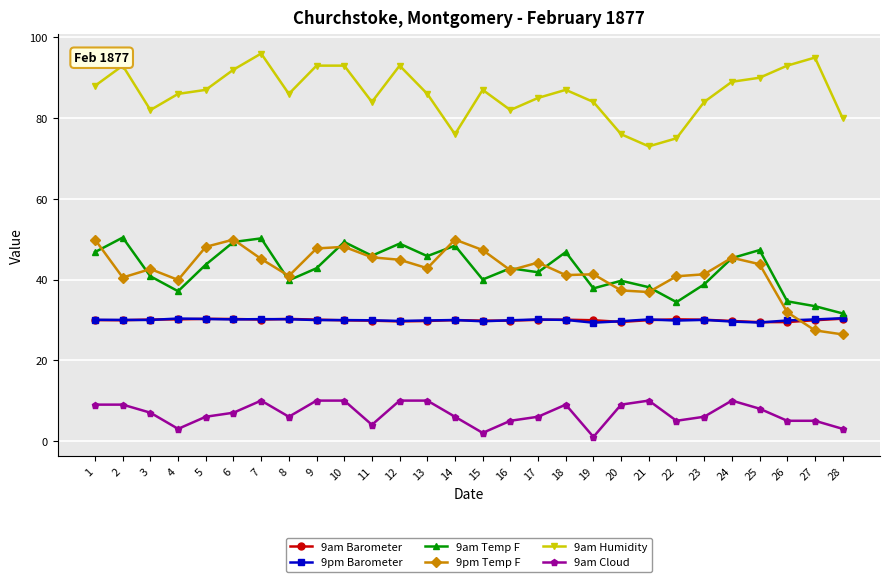

What is the maximum value shown in the chart?

96.0